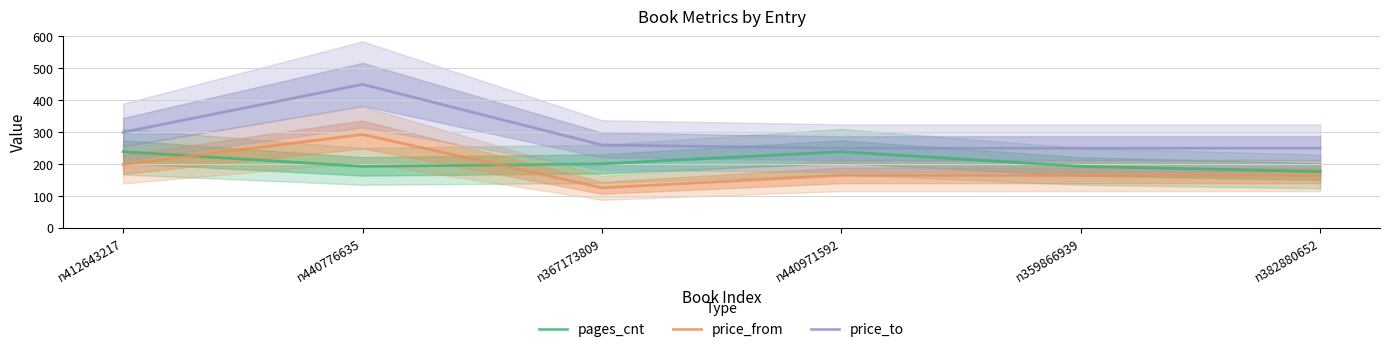

Count the number of categories in the chart.

6